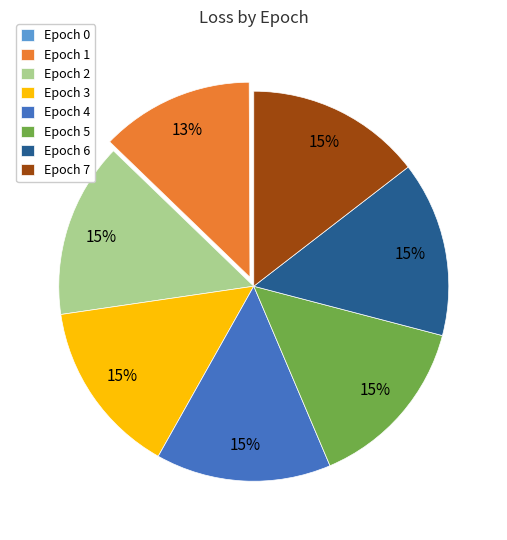

Does Epoch 1 account for over 50% of the chart?

No